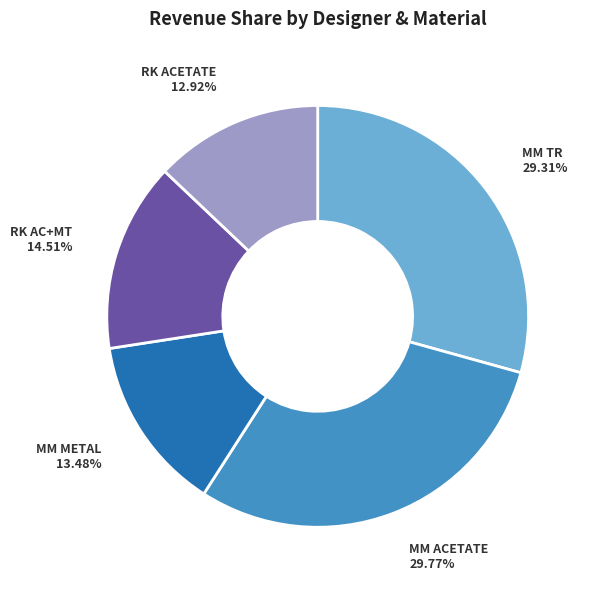

Do MM METAL and RK AC+MT together represent more than half of the pie?

No